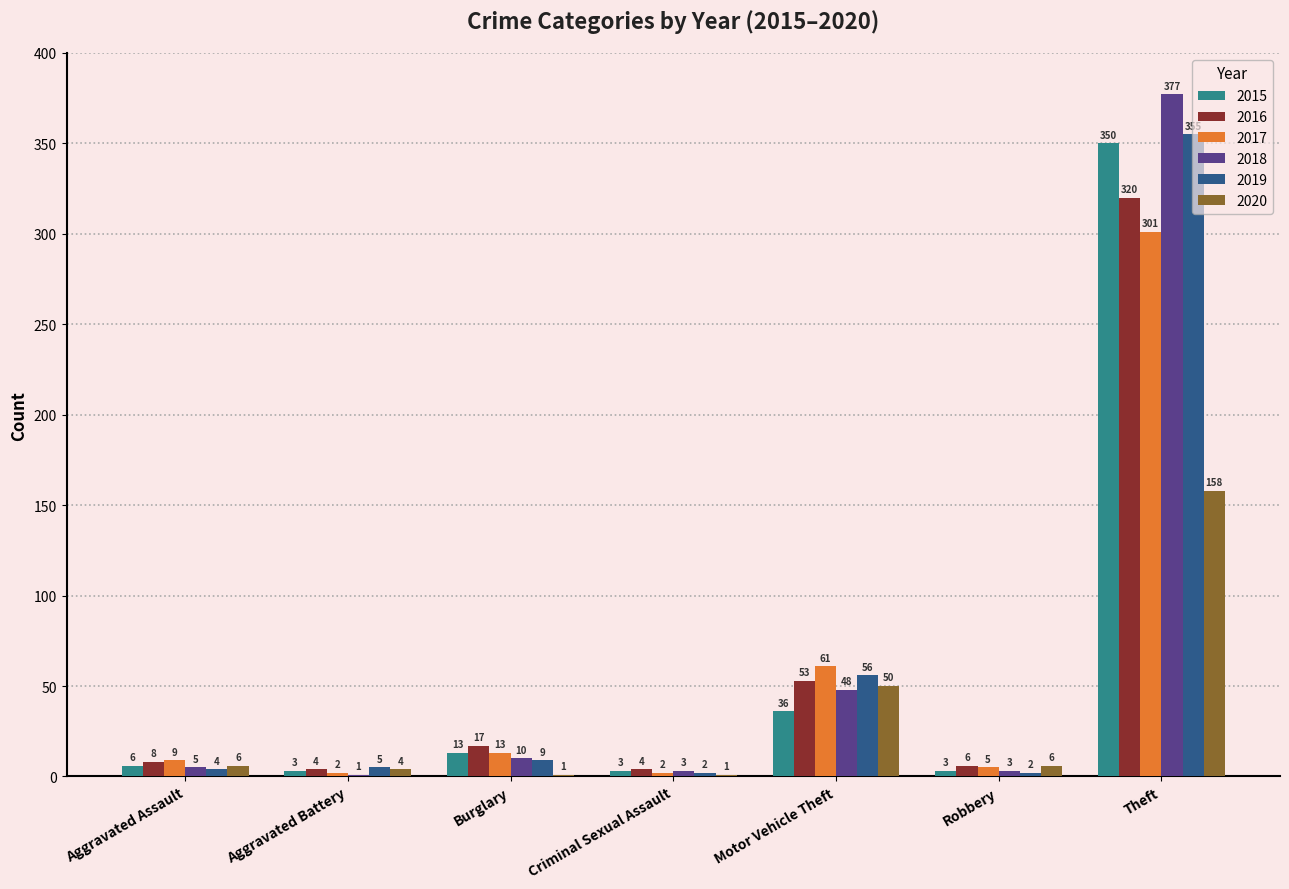

At which category is the sum across all series the highest?

Theft